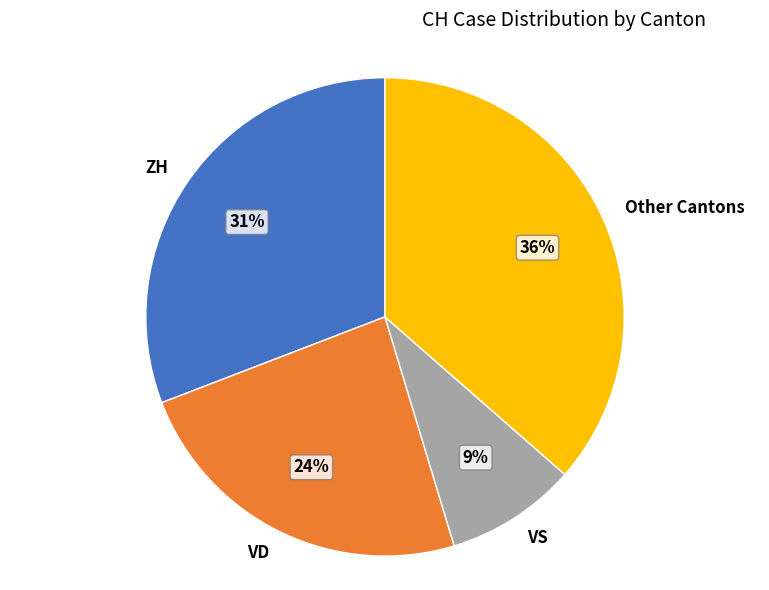

Which slice is the largest?

Other Cantons